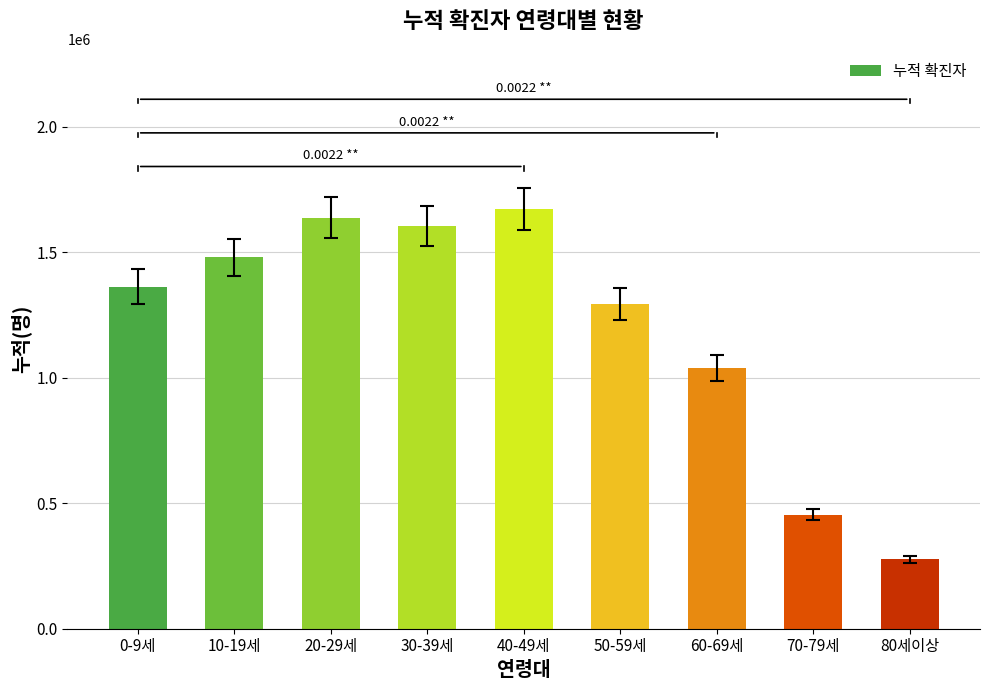

Which label corresponds to the smallest value in the chart?

80세이상